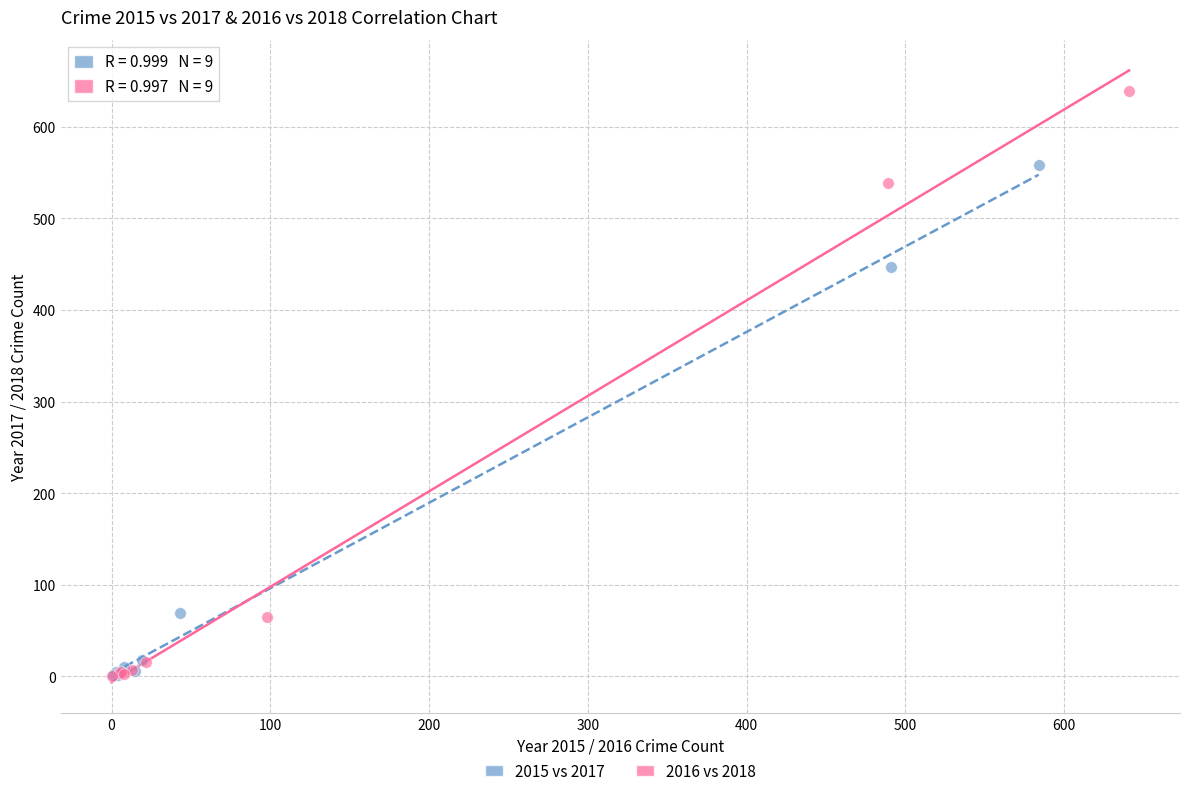

Which series contains the highest Y value?

2016 vs 2018